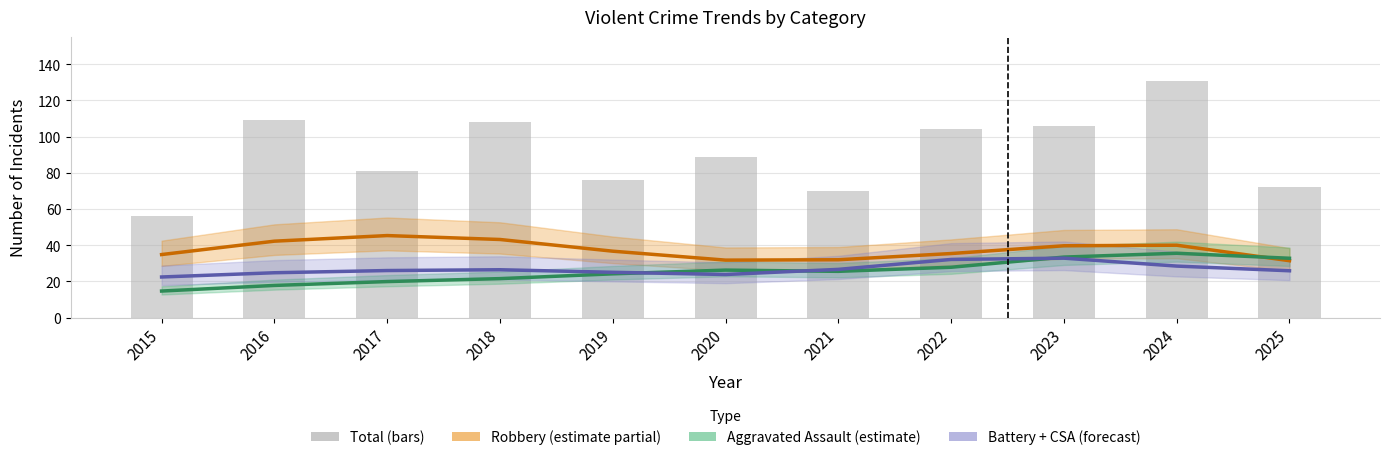

True or false: Robbery has a value of 8.5 at 2022.

False